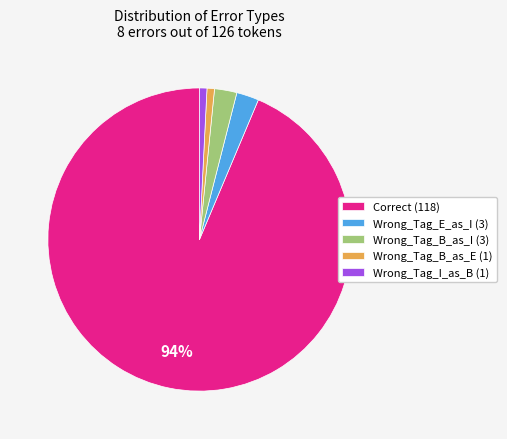

Which has a higher value, Wrong_Tag_B_as_E (1) or Wrong_Tag_B_as_I (3)?

Wrong_Tag_B_as_I (3)